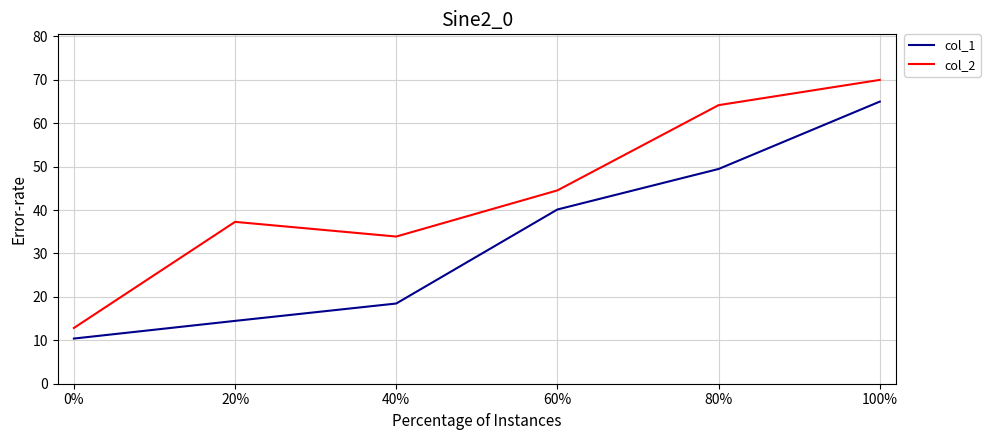

Where does the col_1 series first go above 40?

60%